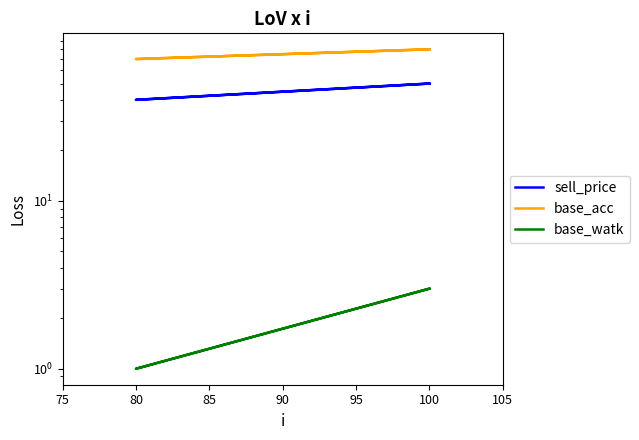

Rank the series at 100 from lowest to highest value.

base_watk, sell_price, base_acc